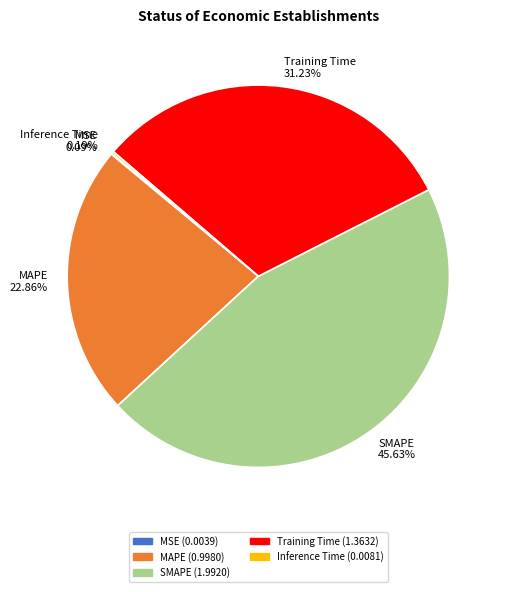

Is there any slice that represents more than half of the pie?

No